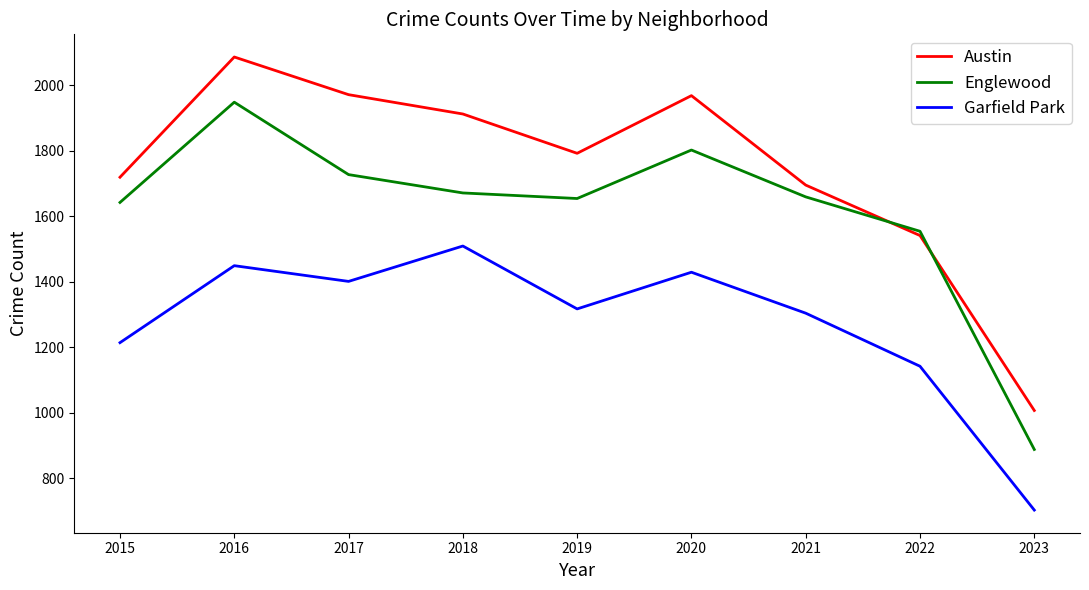

Is it true that Austin equals 3008 at 2019?

False